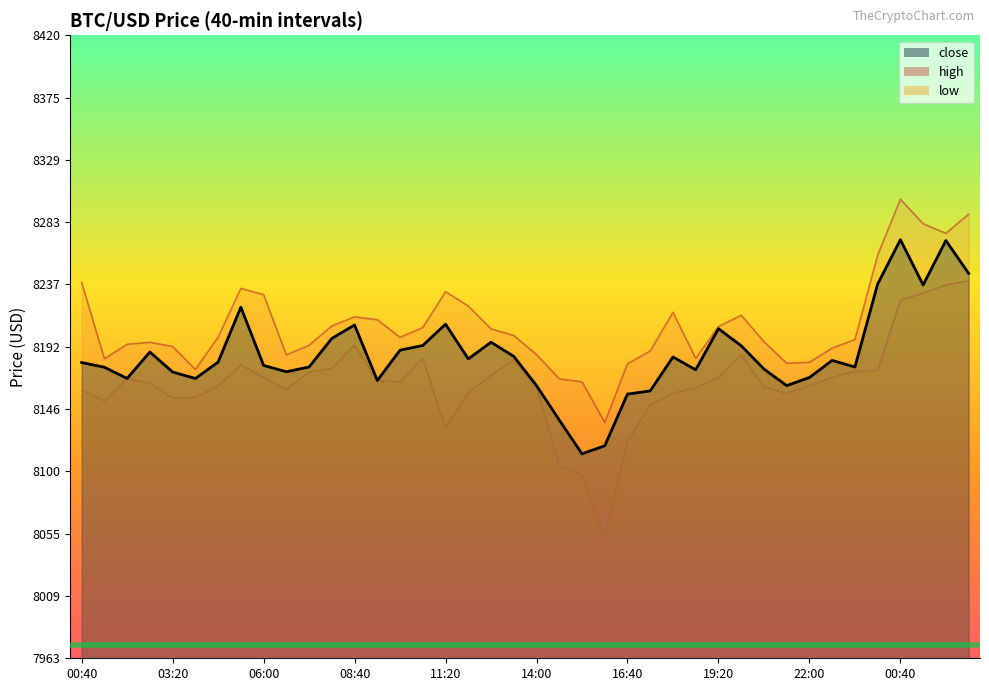

Reading left to right, extract all data points from this chart.

8180.1	8176.7	8168.5	8187.9	8173.2	8168.4	8180.4	8220.8	8178.0	8173.4	8176.9	8197.8	8207.7	8167.0	8189.2	8192.7	8208.3	8182.8	8195.0	8184.7	8163.2	8138.0	8113.2	8119.1	8157.0	8159.3	8184.2	8174.8	8205.0	8192.5	8175.4	8163.2	8169.2	8181.7	8176.9	8237.7	8270.3	8237.1	8269.7	8245.6